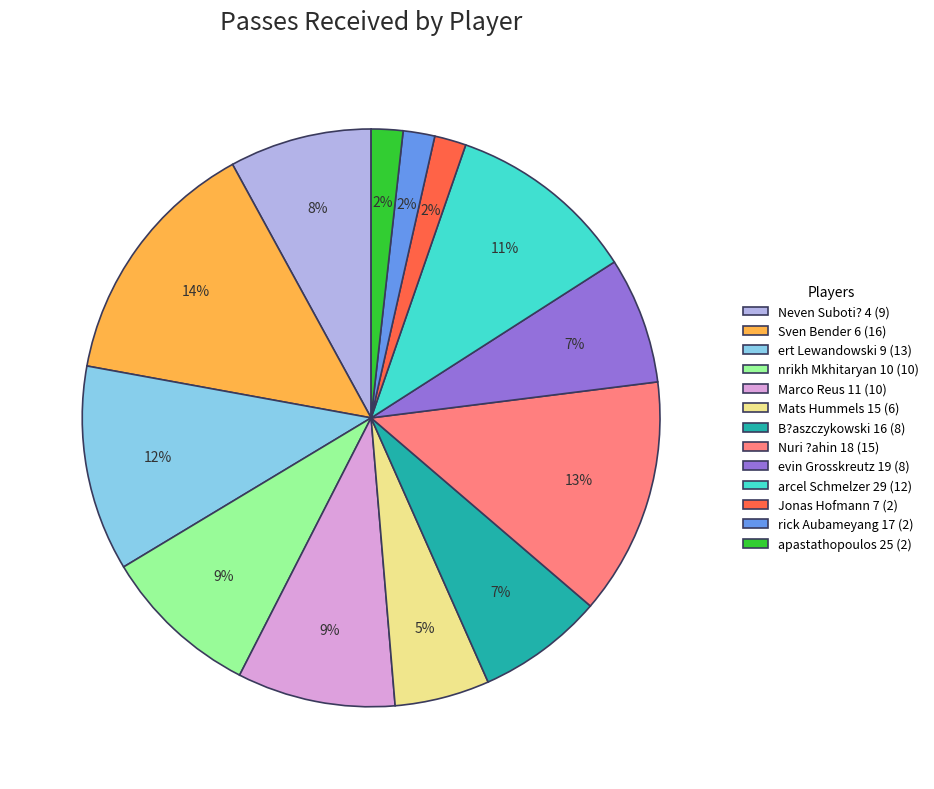

What percentage is the nrikh Mkhitaryan 10 (10) slice, to the nearest percent?

9%